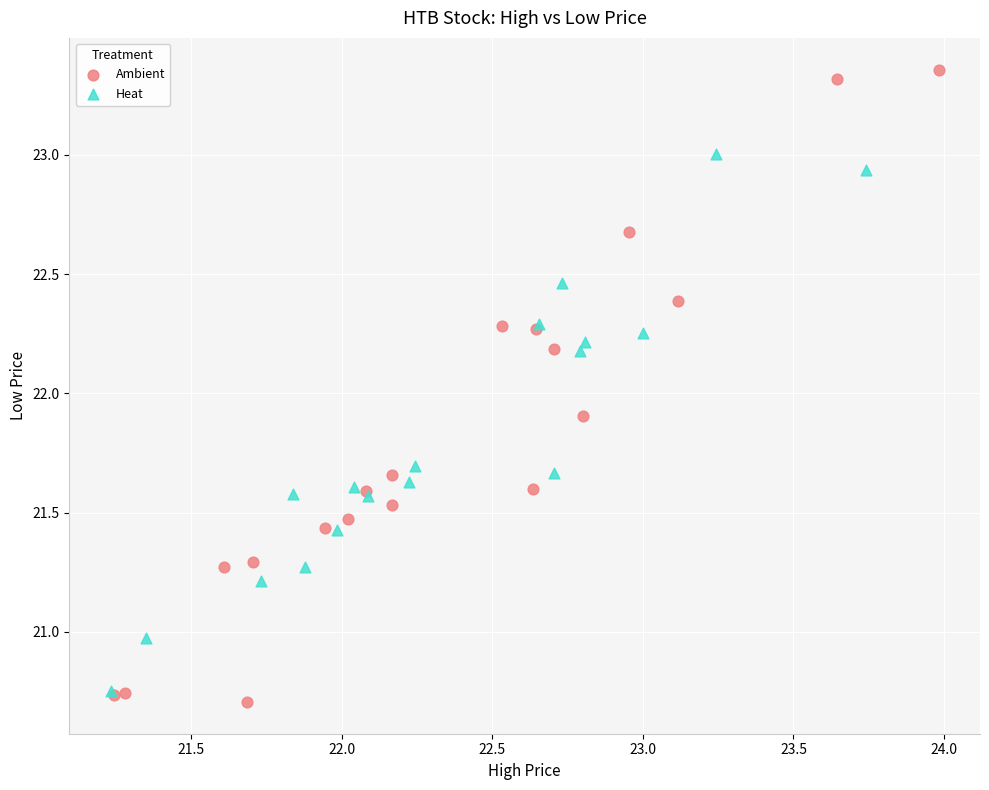

Which series has the largest Y range (max minus min)?

Ambient